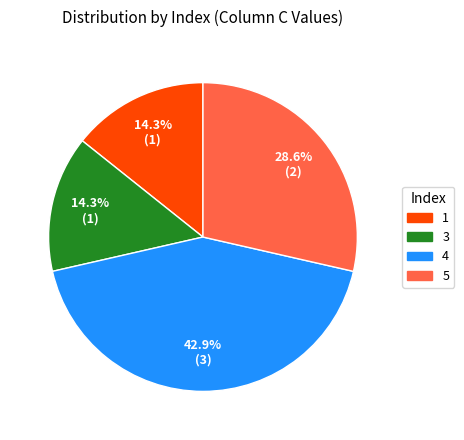

To the nearest percent, what is the difference between the largest and smallest slice percentages?

29%